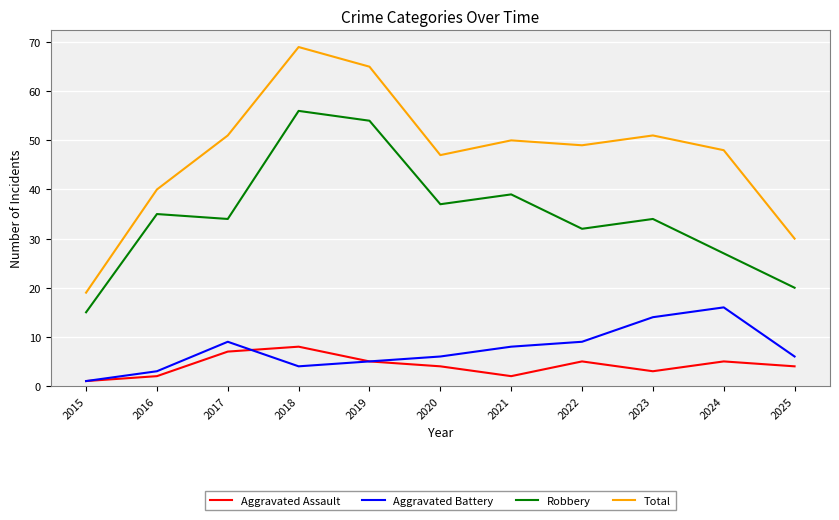

Where is Robbery nearest to the value 35?

2016